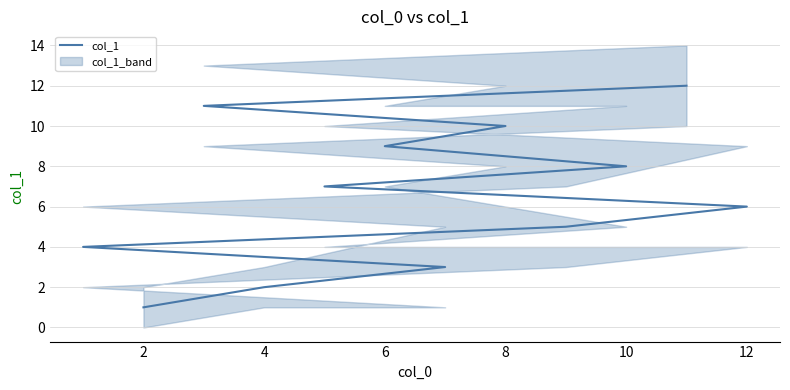

How many data points does each series have?

12